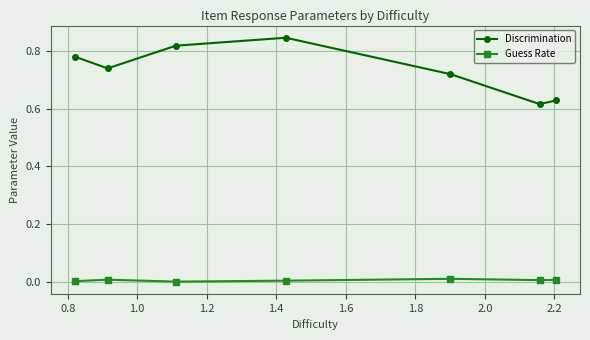

Rank the series by their maximum value, from highest to lowest.

Discrimination, Guess Rate